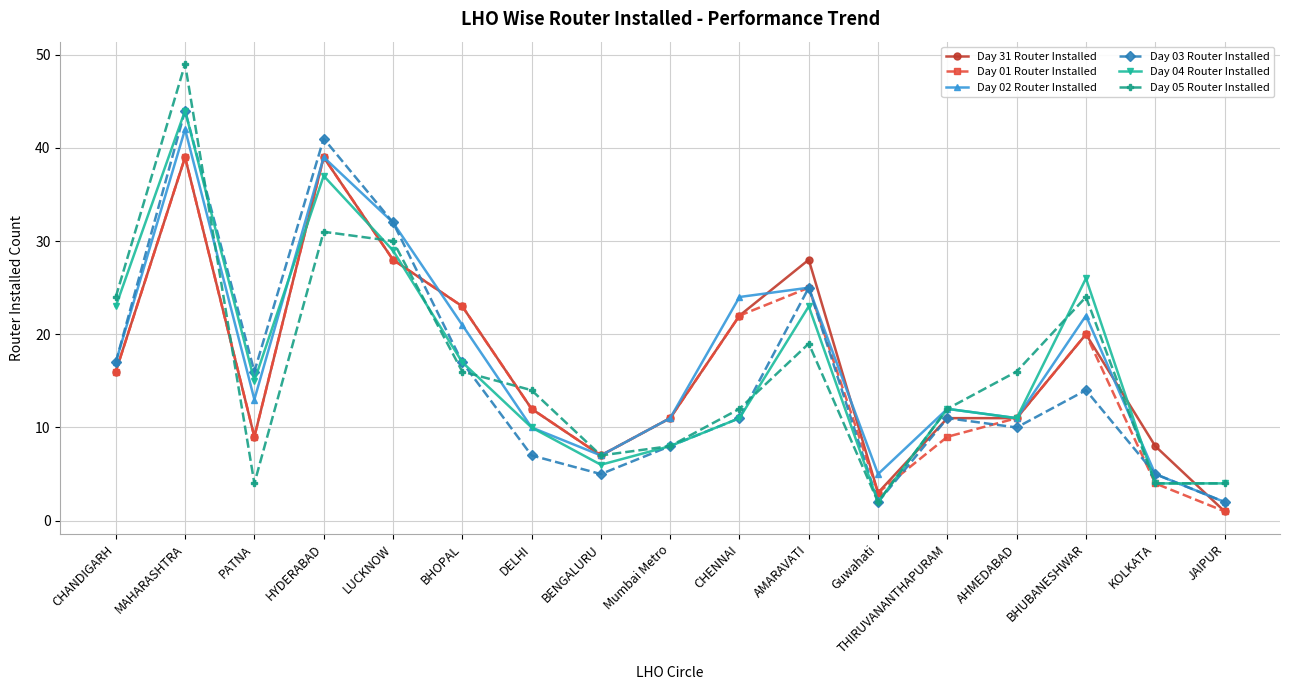

Reading left to right, list all the values displayed in this chart.

Day 31 Router Installed: CHANDIGARH=16	MAHARASHTRA=39	PATNA=9	HYDERABAD=39	LUCKNOW=28	BHOPAL=23	DELHI=12	BENGALURU=7	Mumbai Metro=11	CHENNAI=22	AMARAVATI=28	Guwahati=3	THIRUVANANTHAPURAM=11	AHMEDABAD=11	BHUBANESHWAR=20	KOLKATA=8	JAIPUR=1
Day 01 Router Installed: CHANDIGARH=16	MAHARASHTRA=39	PATNA=9	HYDERABAD=39	LUCKNOW=28	BHOPAL=23	DELHI=12	BENGALURU=7	Mumbai Metro=11	CHENNAI=22	AMARAVATI=25	Guwahati=3	THIRUVANANTHAPURAM=9	AHMEDABAD=11	BHUBANESHWAR=20	KOLKATA=4	JAIPUR=1
Day 02 Router Installed: CHANDIGARH=17	MAHARASHTRA=42	PATNA=13	HYDERABAD=39	LUCKNOW=32	BHOPAL=21	DELHI=10	BENGALURU=7	Mumbai Metro=11	CHENNAI=24	AMARAVATI=25	Guwahati=5	THIRUVANANTHAPURAM=12	AHMEDABAD=11	BHUBANESHWAR=22	KOLKATA=5	JAIPUR=2
Day 03 Router Installed: CHANDIGARH=17	MAHARASHTRA=44	PATNA=16	HYDERABAD=41	LUCKNOW=32	BHOPAL=17	DELHI=7	BENGALURU=5	Mumbai Metro=8	CHENNAI=11	AMARAVATI=25	Guwahati=2	THIRUVANANTHAPURAM=11	AHMEDABAD=10	BHUBANESHWAR=14	KOLKATA=5	JAIPUR=2
Day 04 Router Installed: CHANDIGARH=23	MAHARASHTRA=44	PATNA=15	HYDERABAD=37	LUCKNOW=29	BHOPAL=17	DELHI=10	BENGALURU=6	Mumbai Metro=8	CHENNAI=11	AMARAVATI=23	Guwahati=2	THIRUVANANTHAPURAM=12	AHMEDABAD=11	BHUBANESHWAR=26	KOLKATA=4	JAIPUR=4
Day 05 Router Installed: CHANDIGARH=24	MAHARASHTRA=49	PATNA=4	HYDERABAD=31	LUCKNOW=30	BHOPAL=16	DELHI=14	BENGALURU=7	Mumbai Metro=8	CHENNAI=12	AMARAVATI=19	Guwahati=2	THIRUVANANTHAPURAM=12	AHMEDABAD=16	BHUBANESHWAR=24	KOLKATA=4	JAIPUR=4